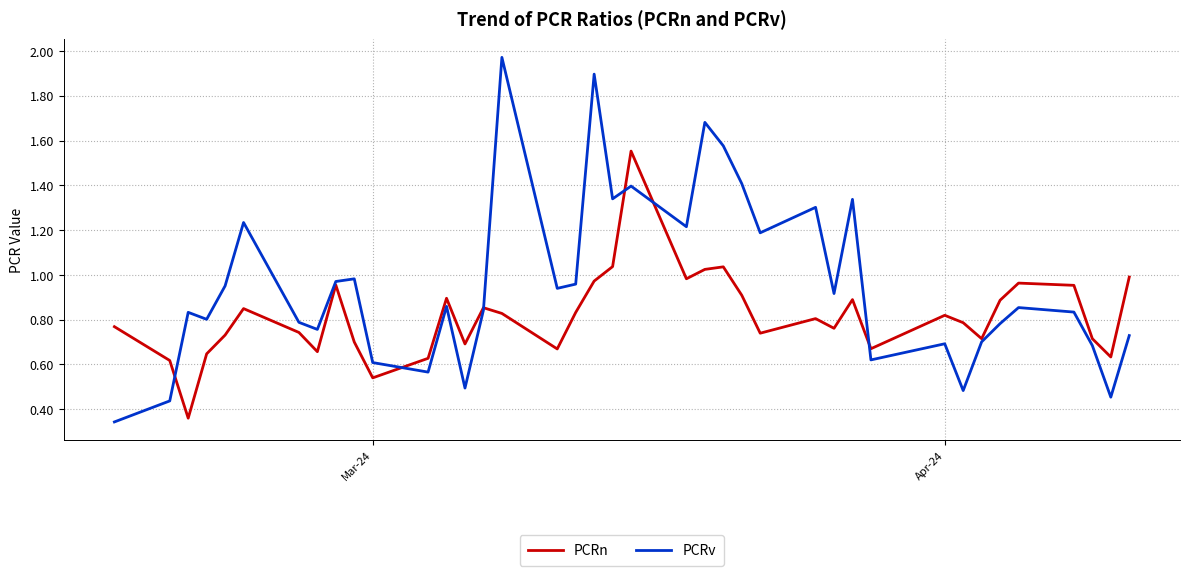

Rank the series by their average value, from lowest to highest.

PCRn, PCRv